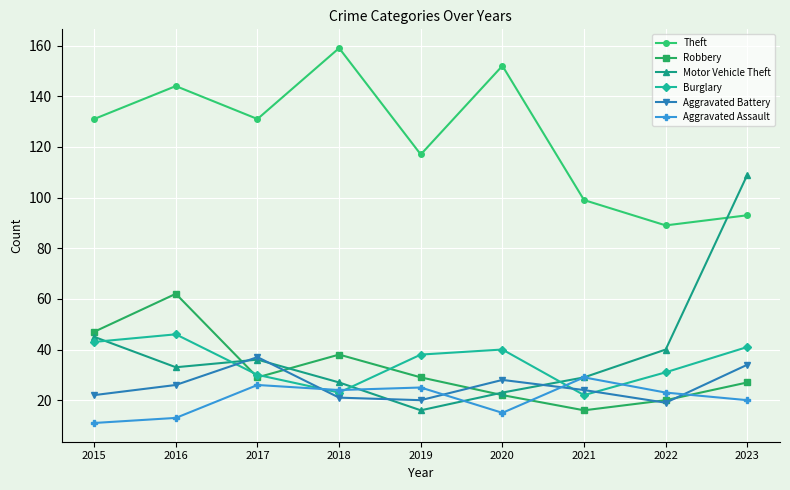

What is the minimum value shown in the chart?

11